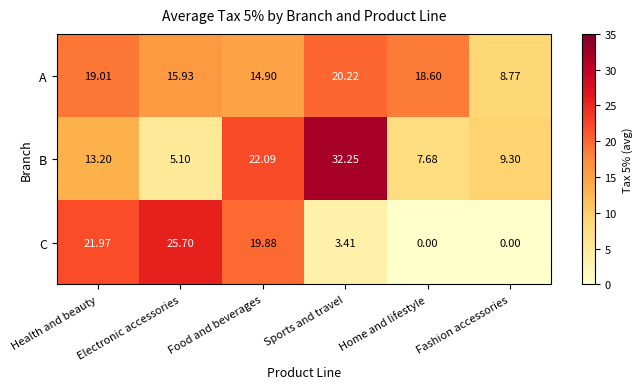

Rank the series by their average value, from lowest to highest.

C, B, A